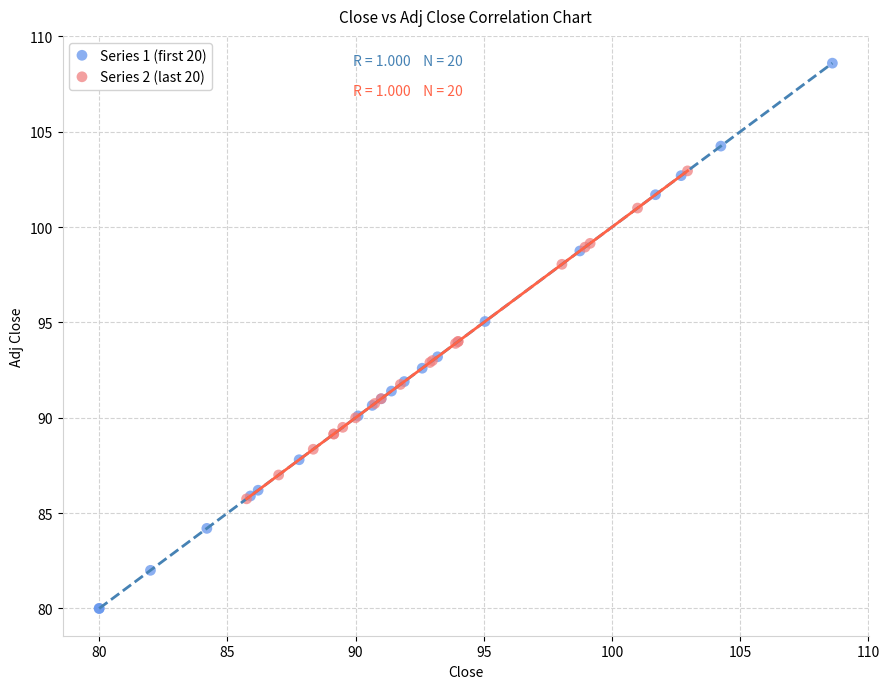

Which series contains the highest Y value?

Series 1 (first 20)